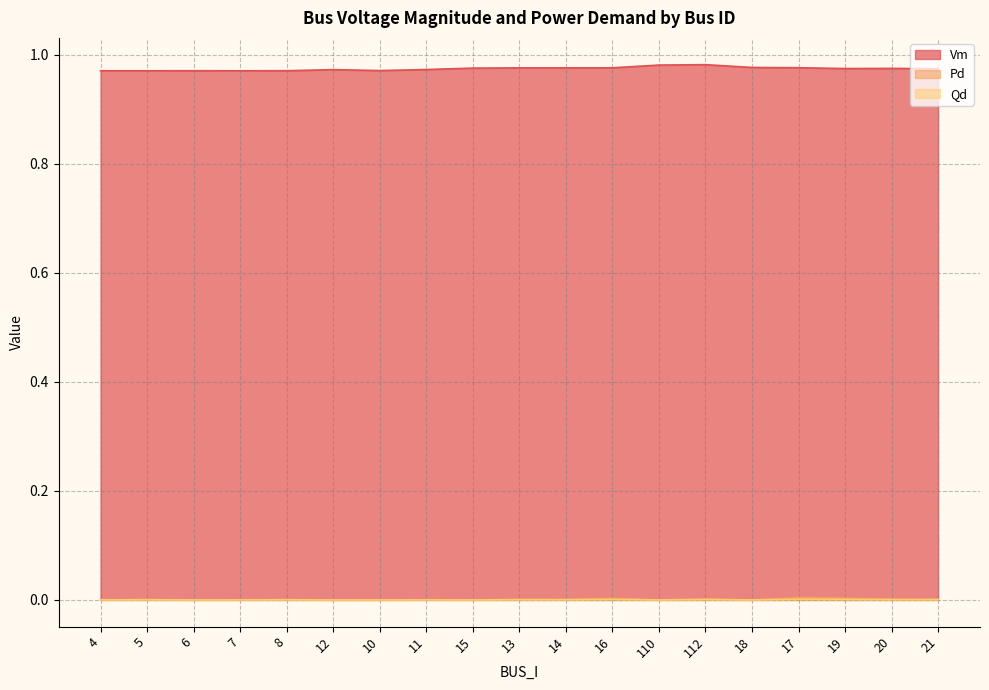

At which label is Vm closest to 0?

7